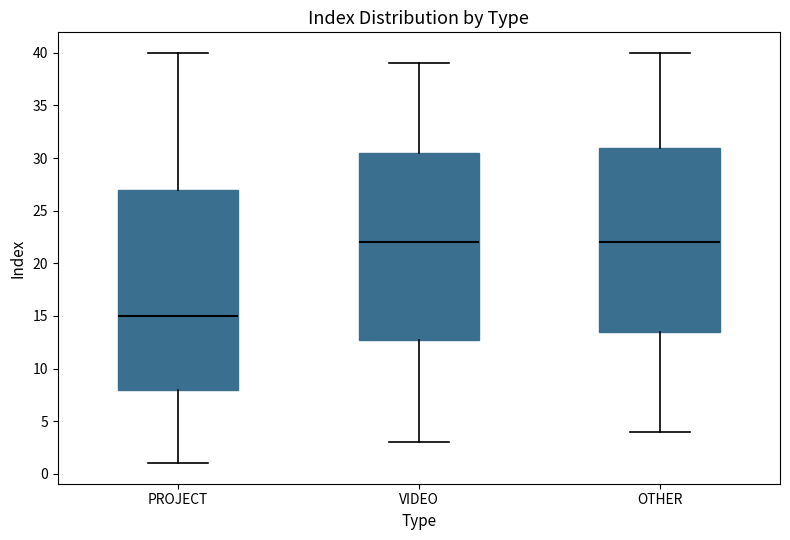

Comparing the boxes themselves (not the whiskers), which one is the tallest?

PROJECT